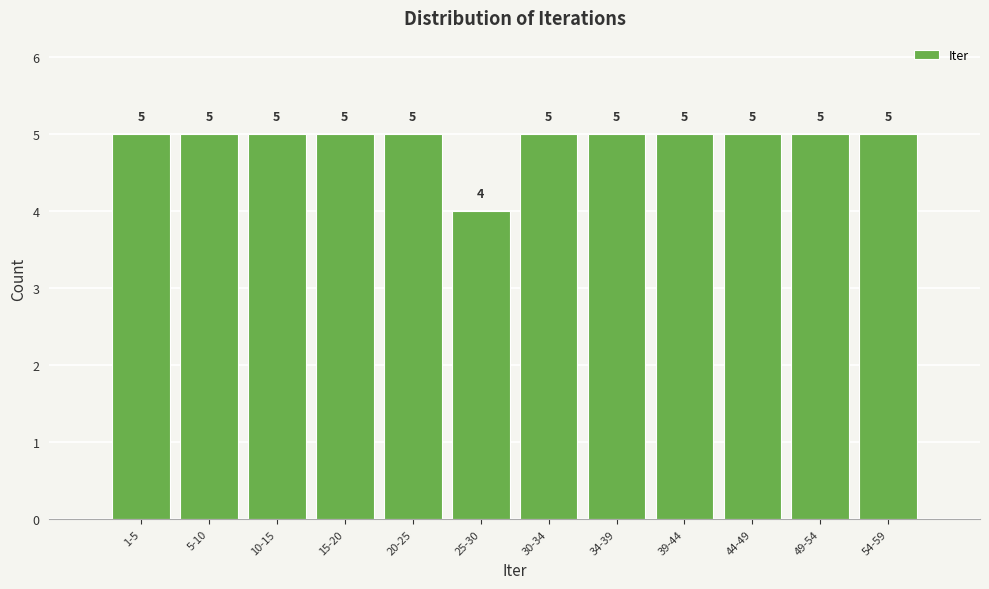

Reading left to right, list all the values displayed in this chart.

5	5	5	5	5	4	5	5	5	5	5	5